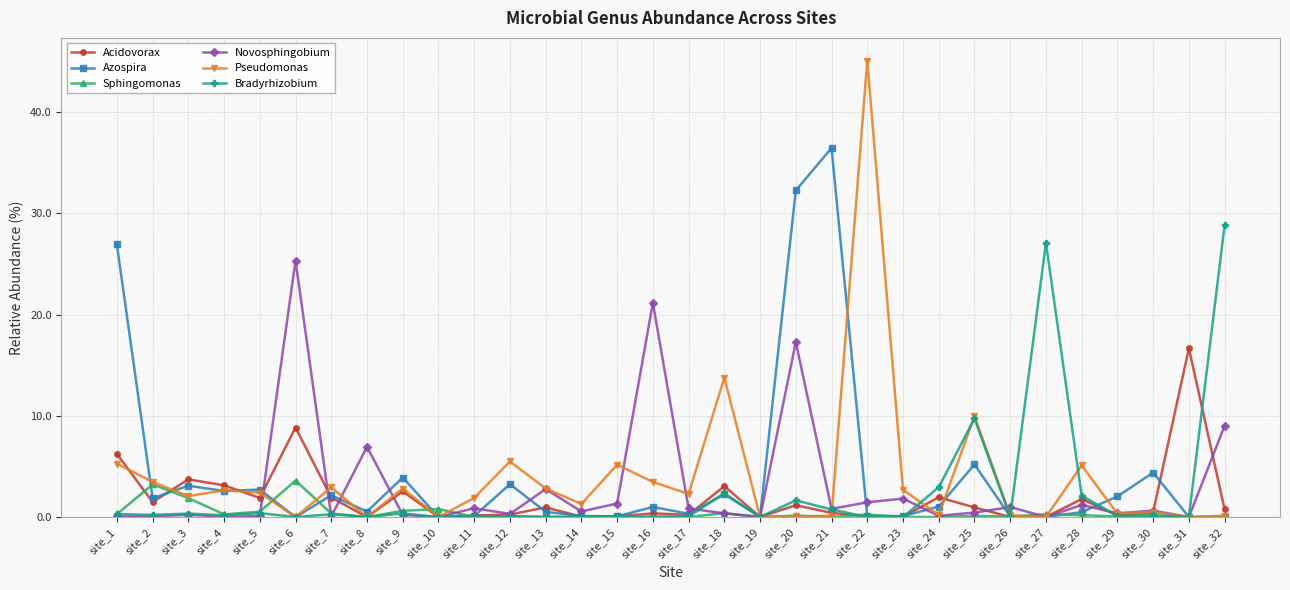

Which series has the widest spread of values?

Pseudomonas